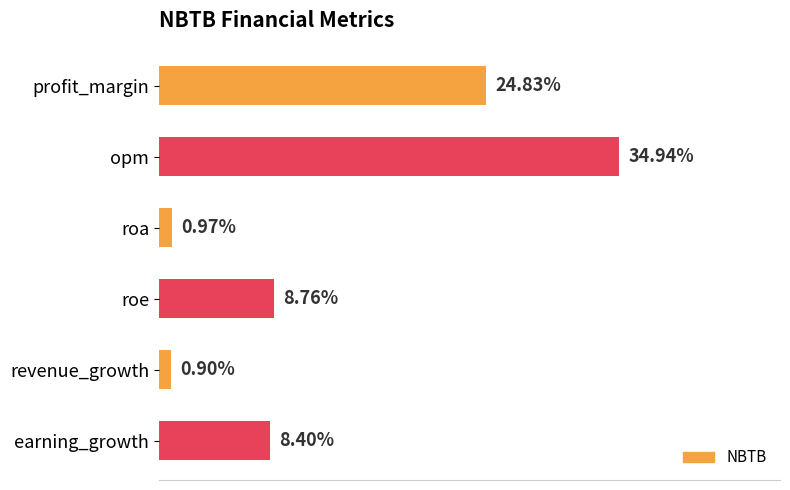

Which category has the highest value across all series?

opm